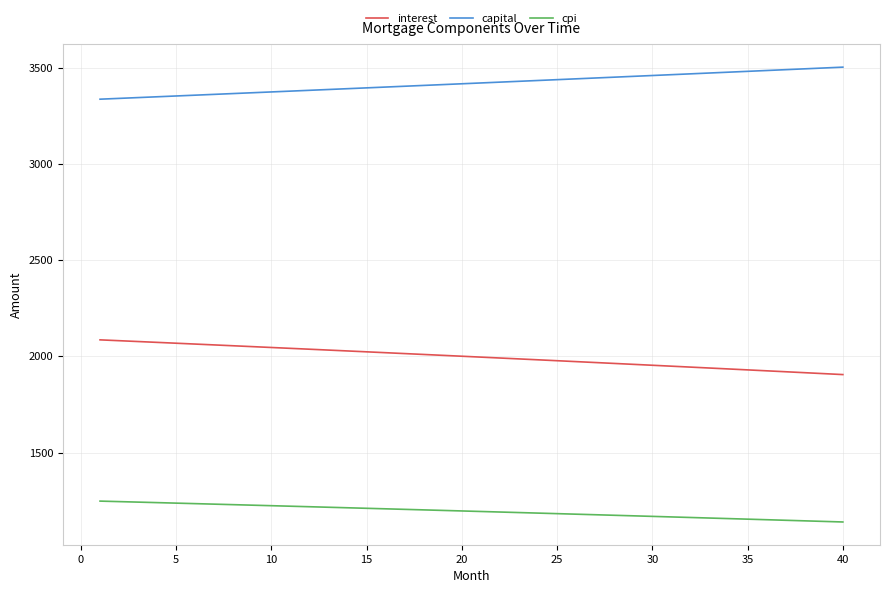

What are all the series names shown in the legend?

interest, capital, cpi